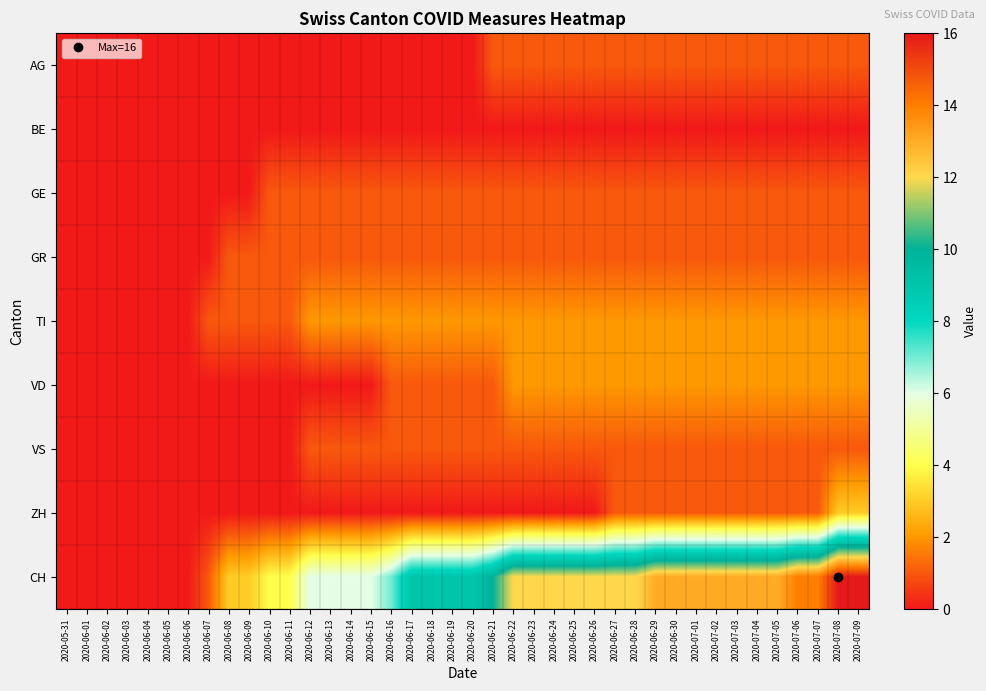

At 2020-06-19, list the series in order from smallest to largest.

AG, BE, ZH, GE, GR, VD, VS, TI, CH